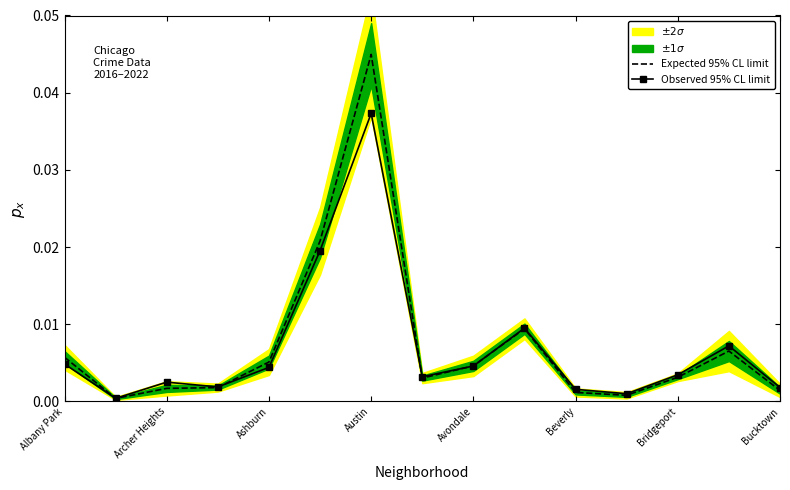

At which label does Observed 95% CL limit reach its peak?

Austin